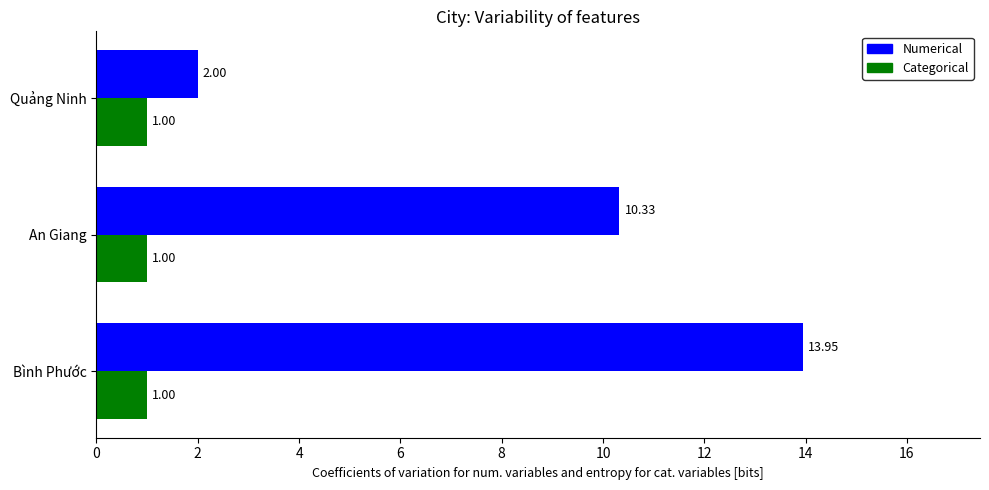

What is the spread (max minus min) of values at Quảng Ninh?

1.0